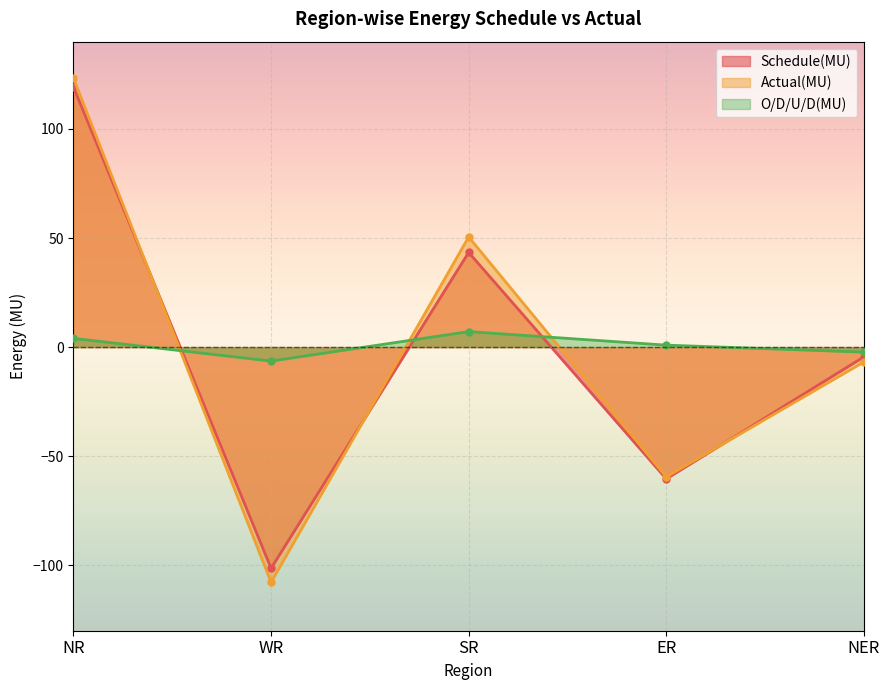

What is the label of the 5th point from the left?

NER